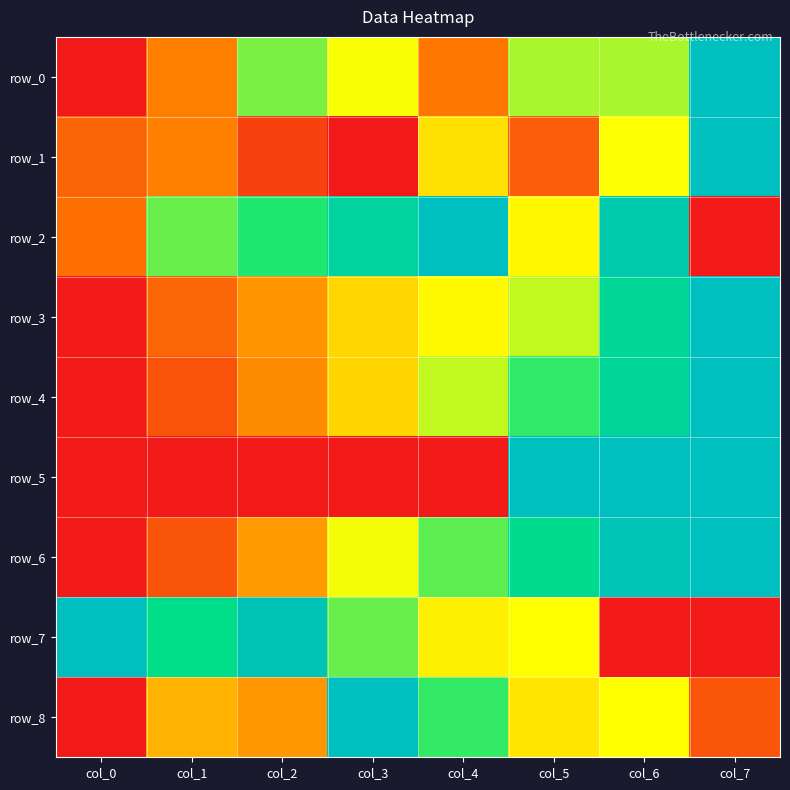

At how many categories does at least one series exceed 0?

8